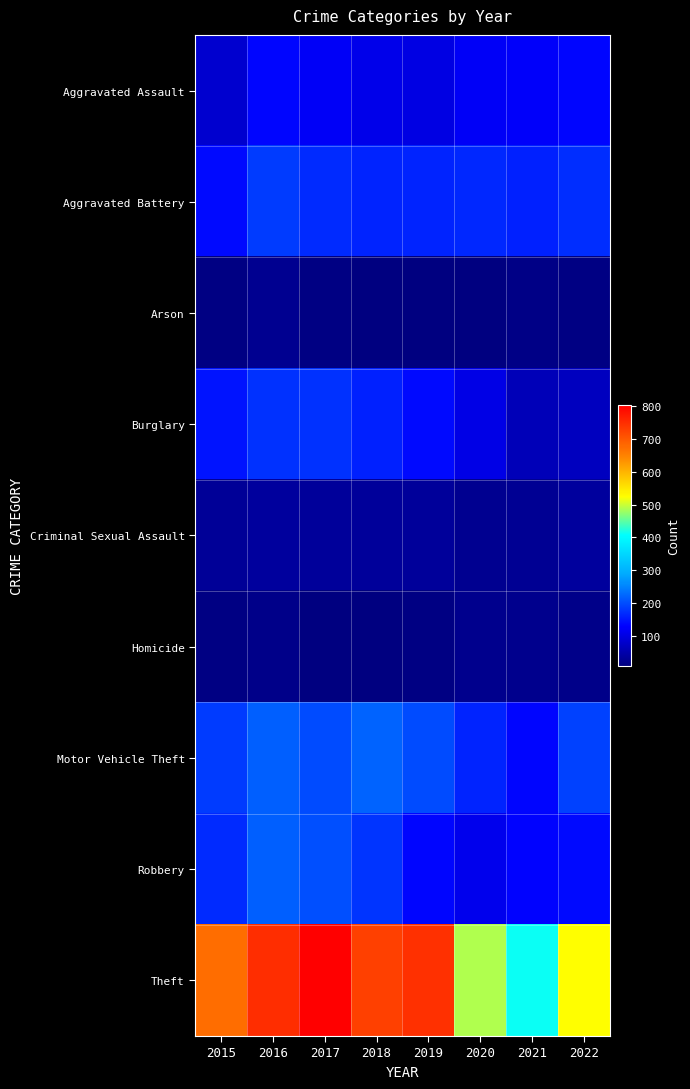

What is the difference between the highest and lowest values at 2018?

724